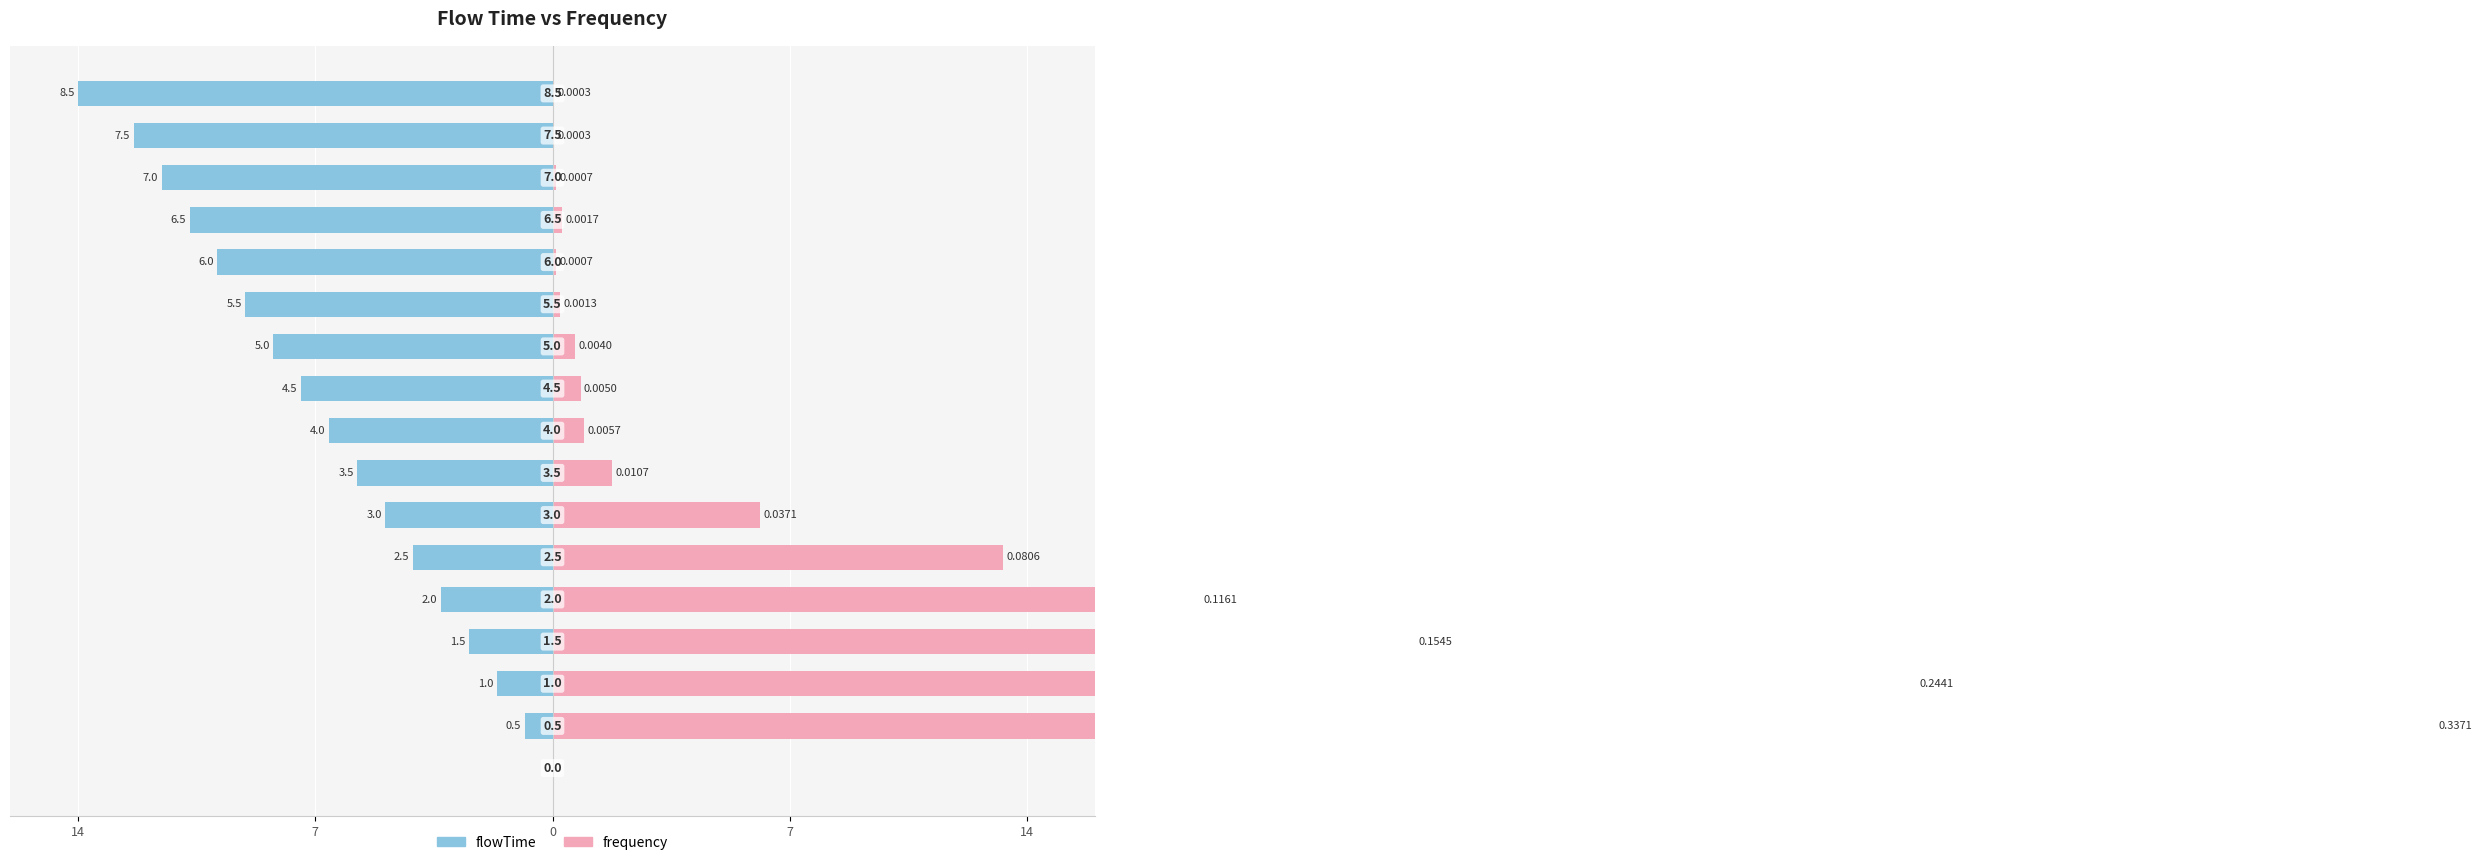

What is the value of the flowTime bar at the 6th from the left?

-4.1